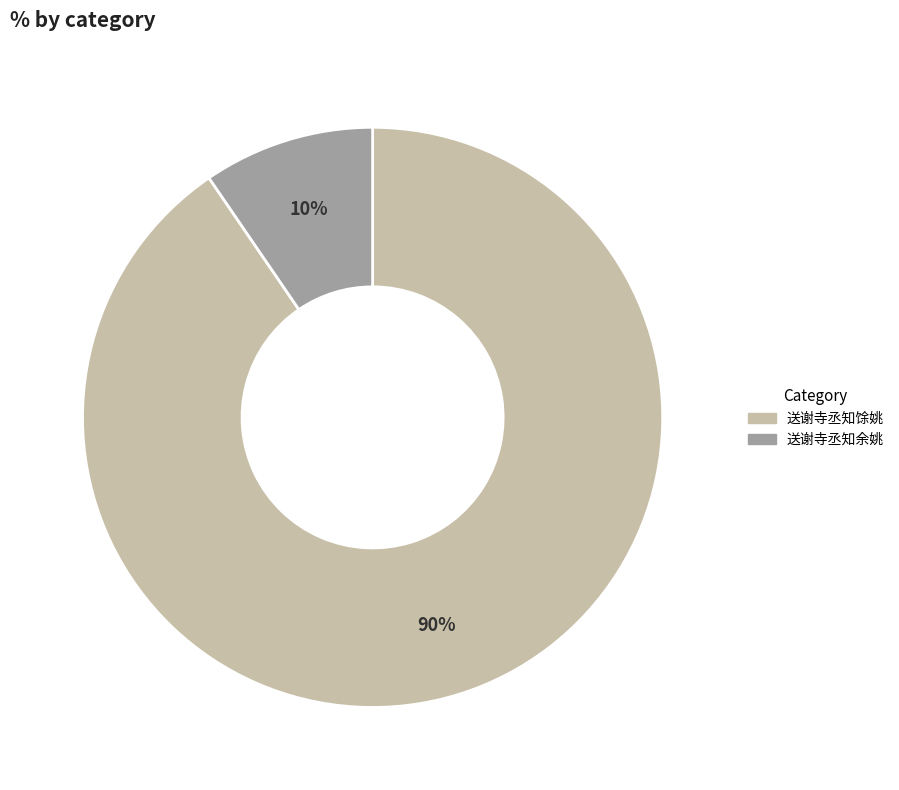

Does any single category account for the majority?

Yes